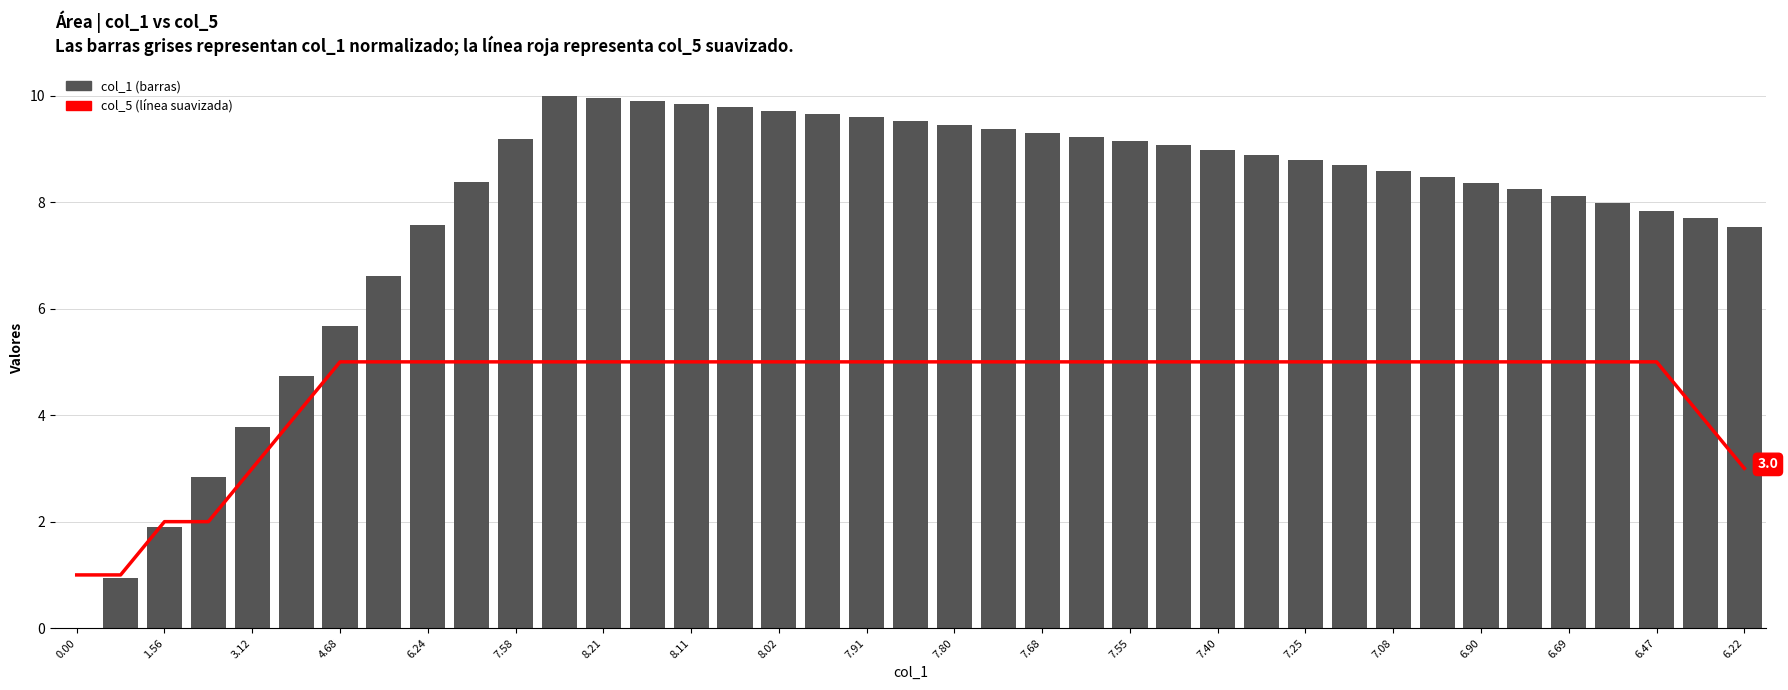

How many col_5 values are between 5 and 6?

31